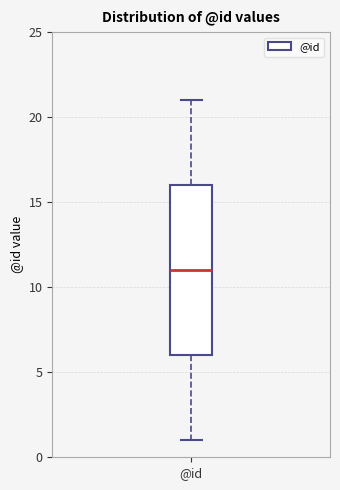

Where does the lower whisker of the box for @id end on the y-axis? The values are not printed on the chart, so give them approximately, as read against the axis.

1